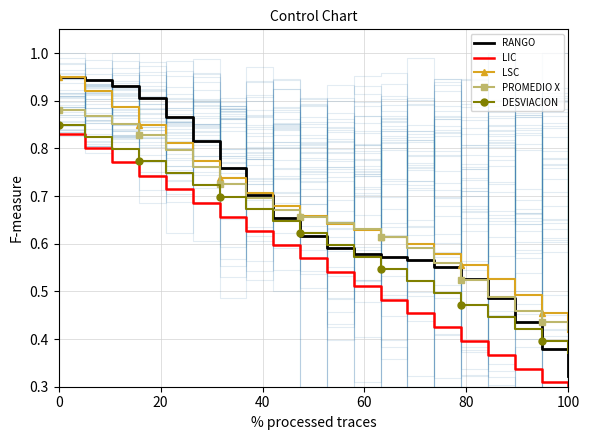

At which label is DESVIACION closest to 0?

100